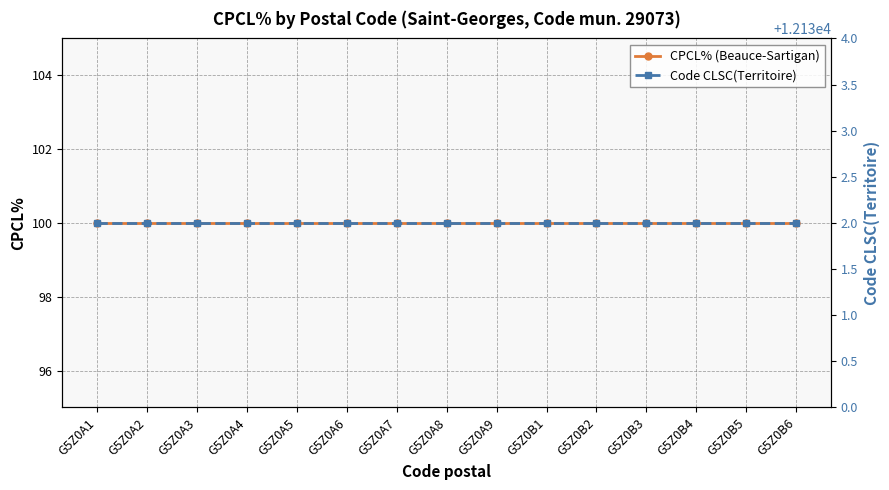

Which series has the widest spread of values?

CPCL% (Beauce-Sartigan)